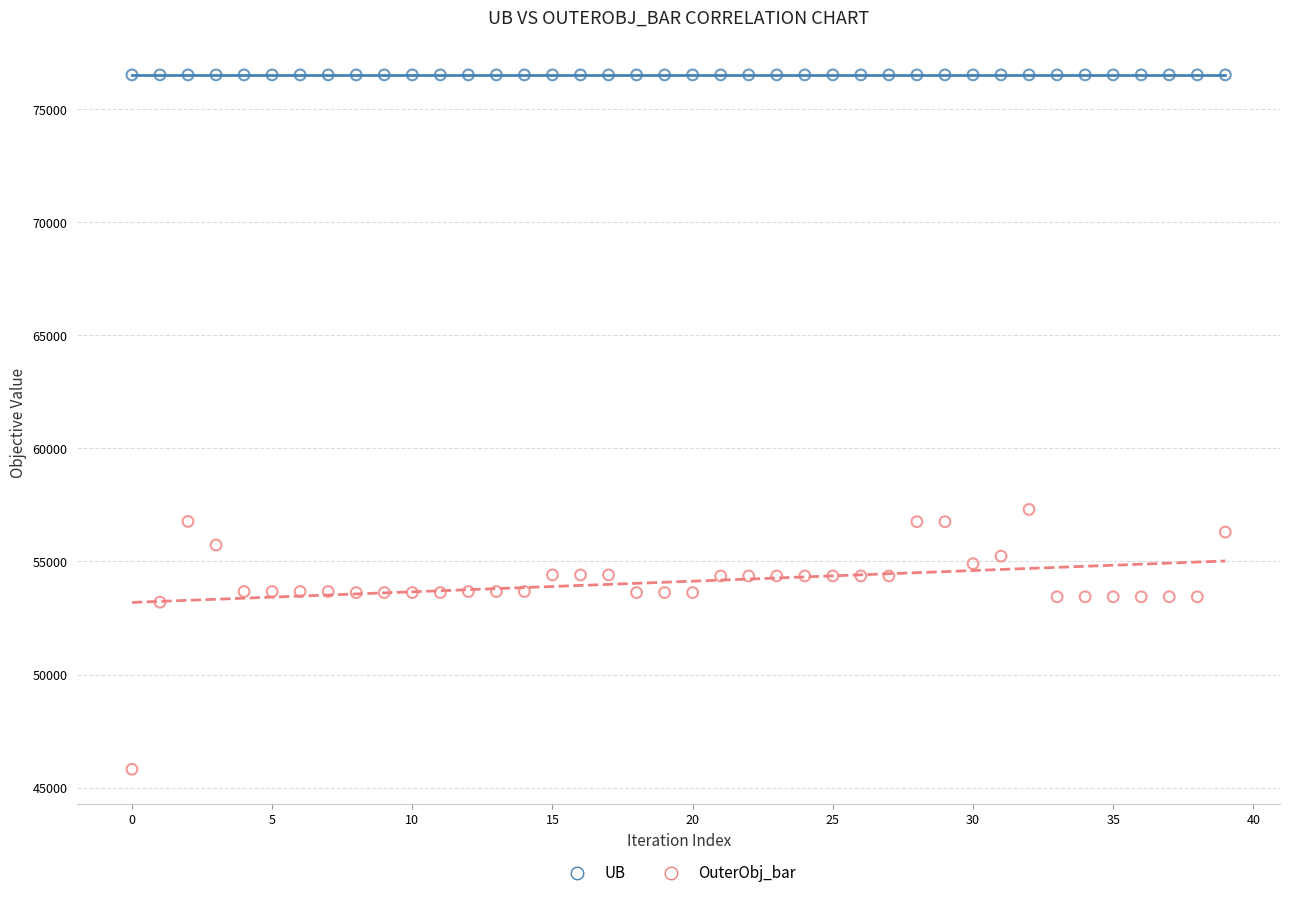

Which series contains the highest Y value?

UB